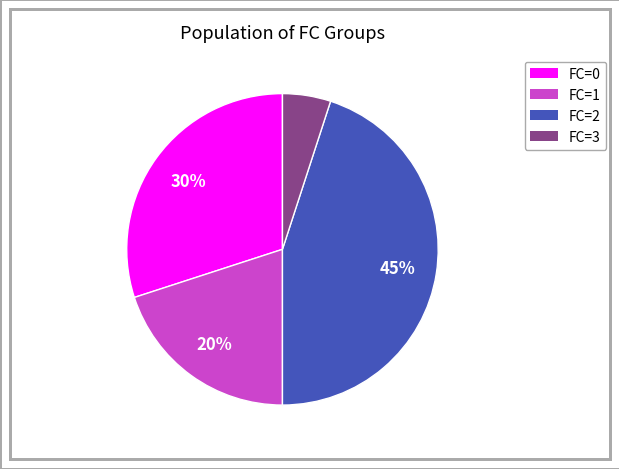

Is there a majority slice in this chart?

No